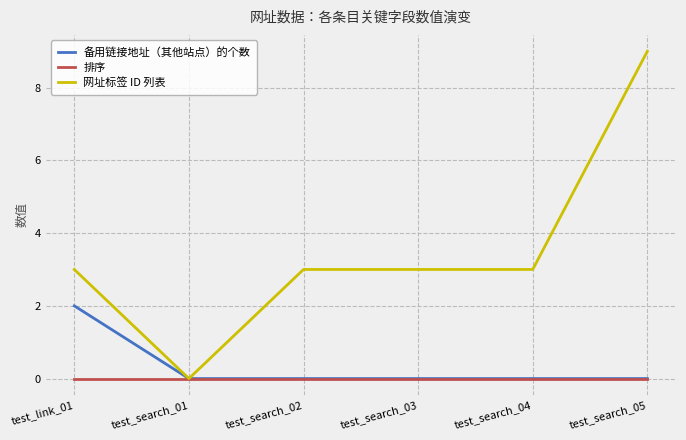

What is the spread (max minus min) of values at test_search_05?

9